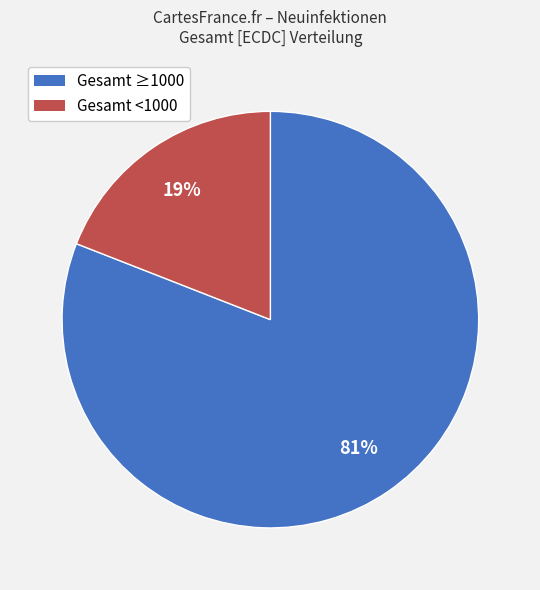

The Gesamt ≥1000 slice represents 86% of the pie. True or false?

False